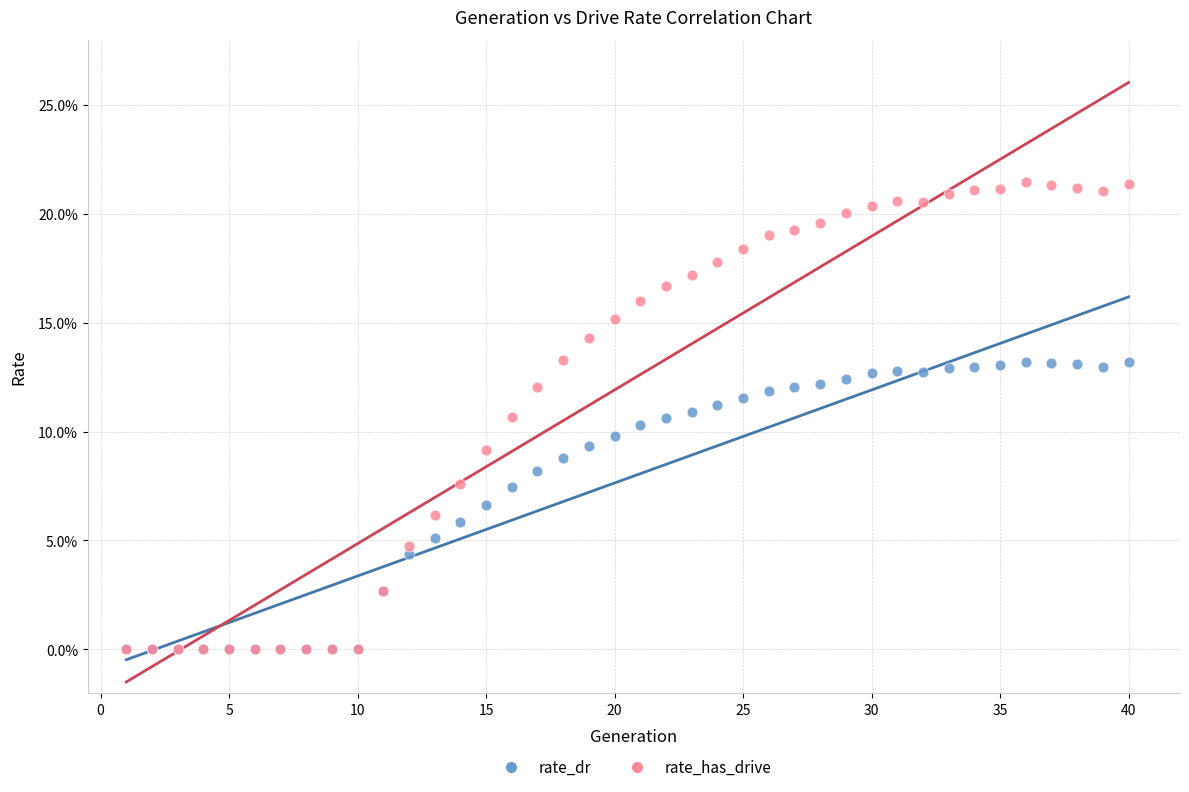

What are all the series names shown in the legend?

rate_dr, rate_has_drive